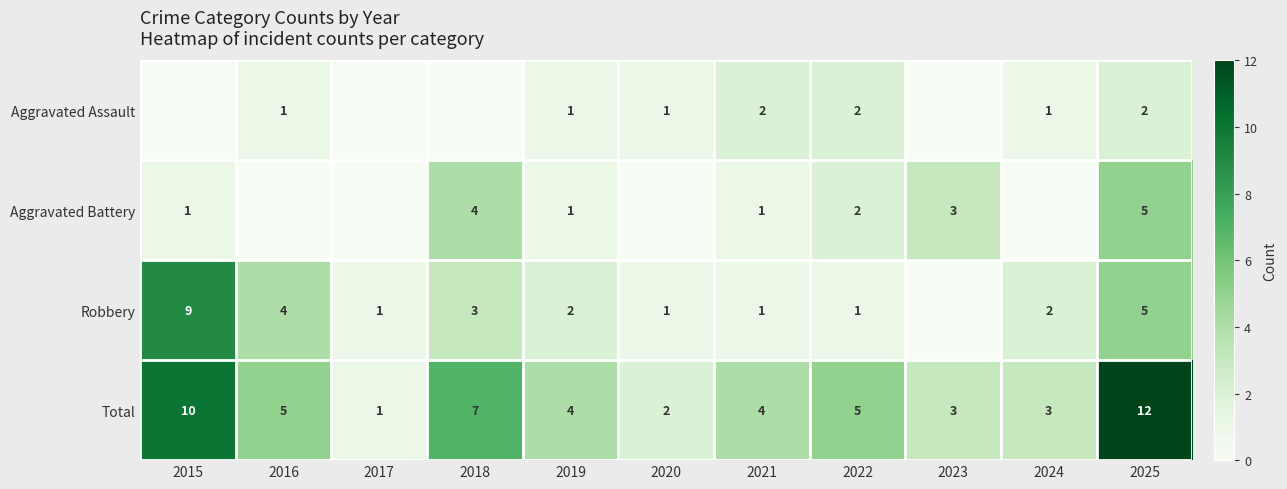

What is the difference between the highest and lowest values at 2019?

3